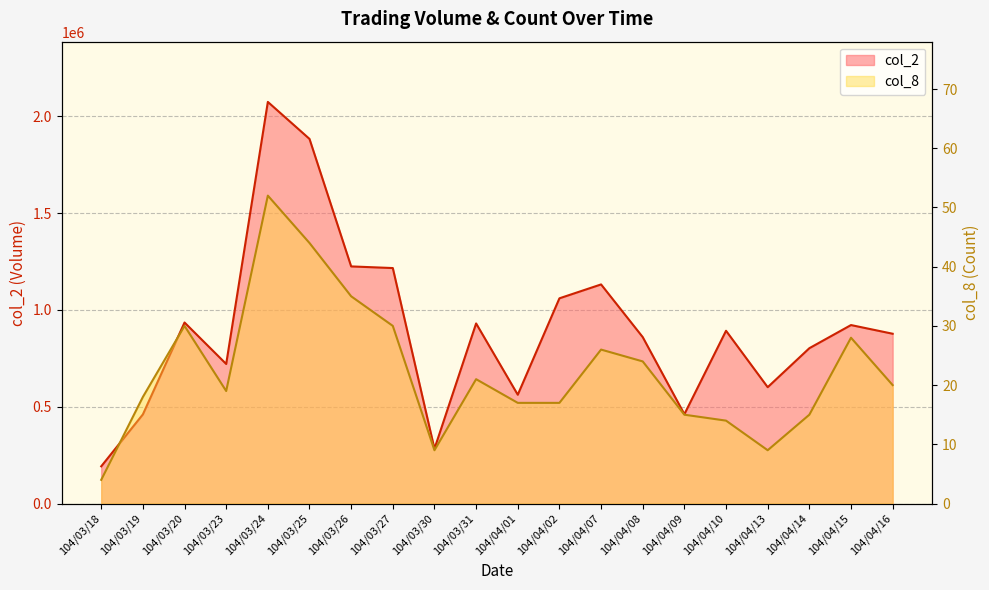

How many values in the col_2 series exceed 892360?

9